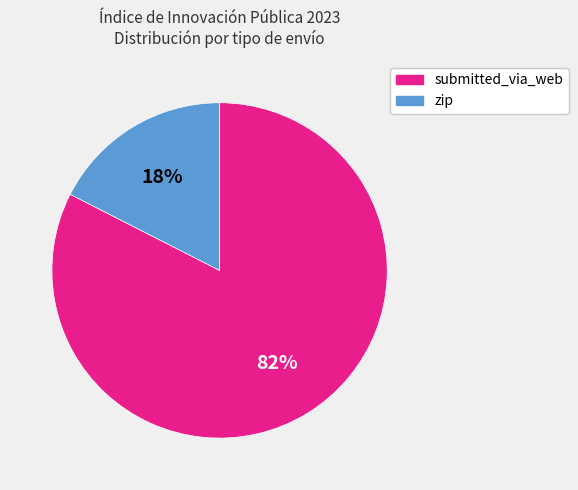

The zip slice represents 18% of the pie. True or false?

True